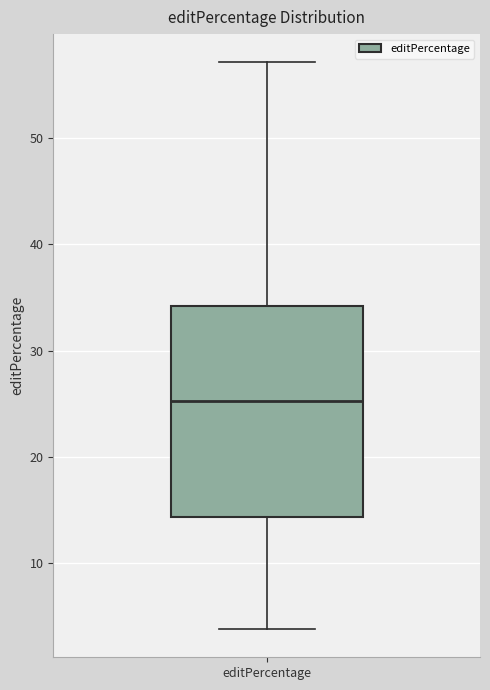

Read this box plot against the y-axis: the position of the median line, the range covered by the box, and the ends of both whiskers. The values are not printed on the chart, so give them approximately, as read against the axis.

median 25, box 14 to 34, whiskers 4 to 57